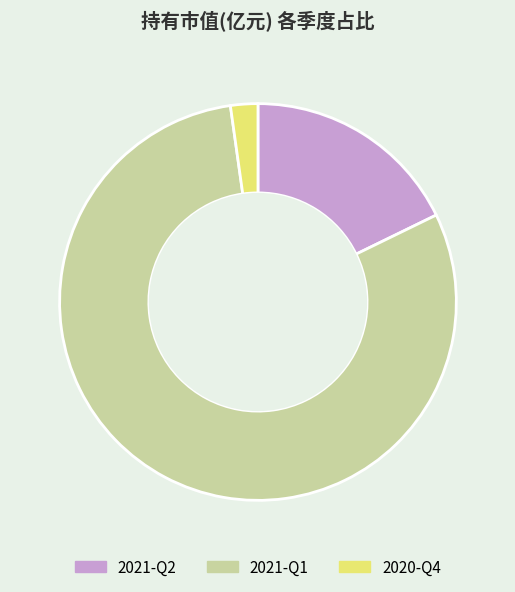

Is the sum of 2021-Q1 and 2021-Q2 greater than half?

Yes